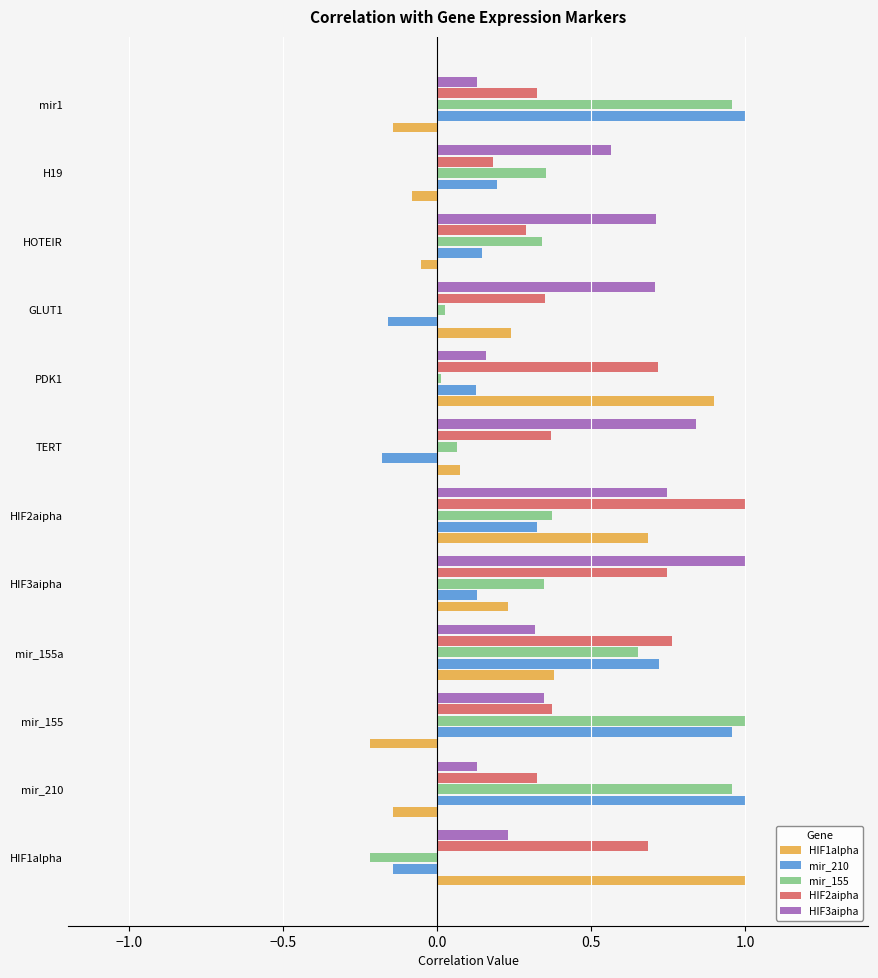

What is the spread (max minus min) of values at HIF3aipha?

0.9